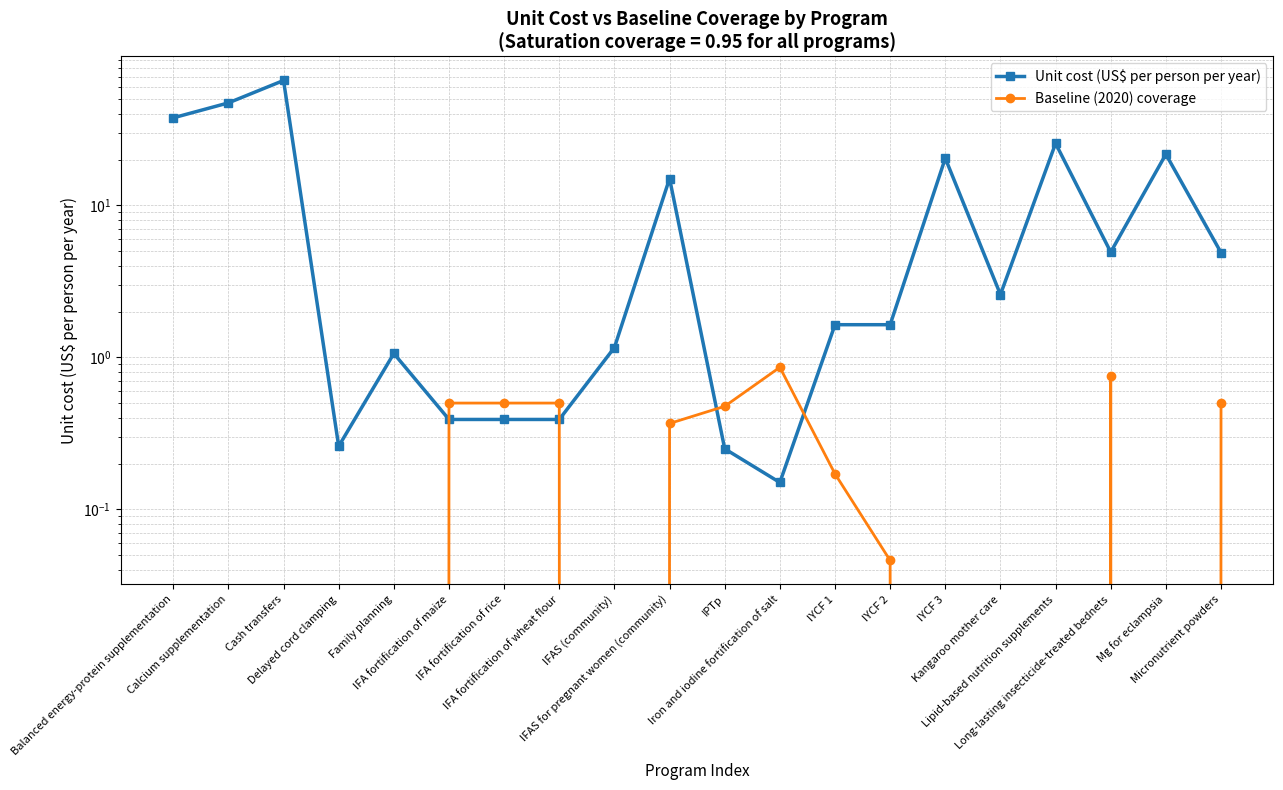

True or false: Unit cost (US$ per person per year) and Baseline (2020) coverage intersect in this chart.

True